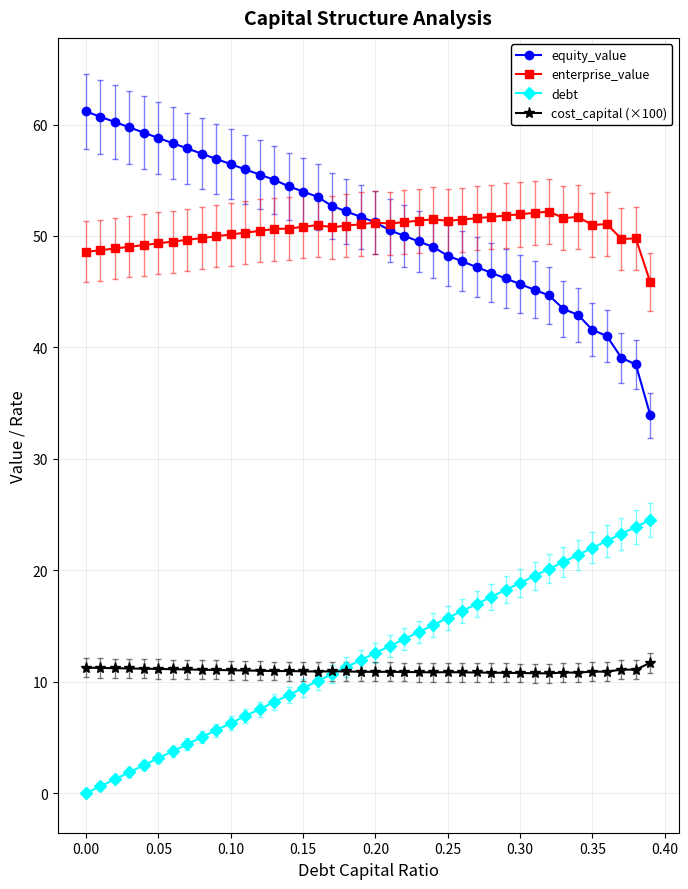

After their last crossing, which series has the higher values: equity_value or enterprise_value?

enterprise_value